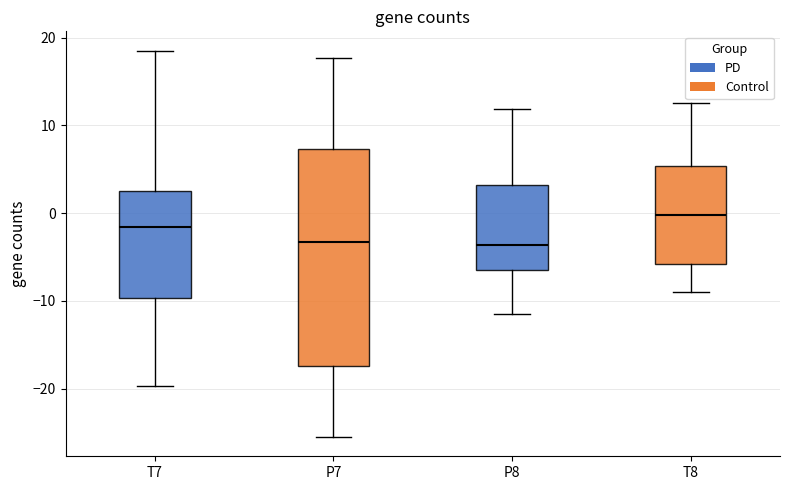

Comparing the boxes themselves (not the whiskers), which one is the tallest?

P7